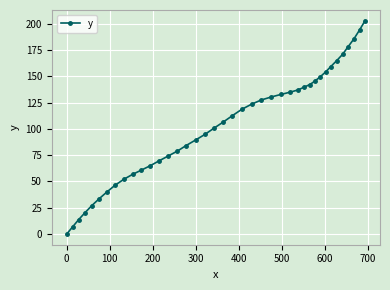

What is the difference between the maximum and minimum values?

202.9